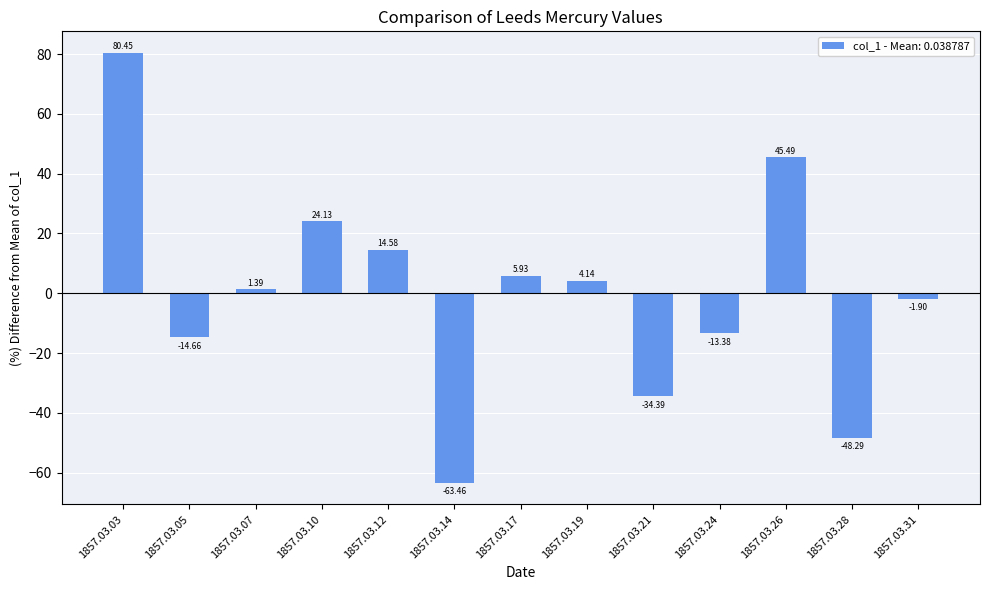

How many positive values are there?

7